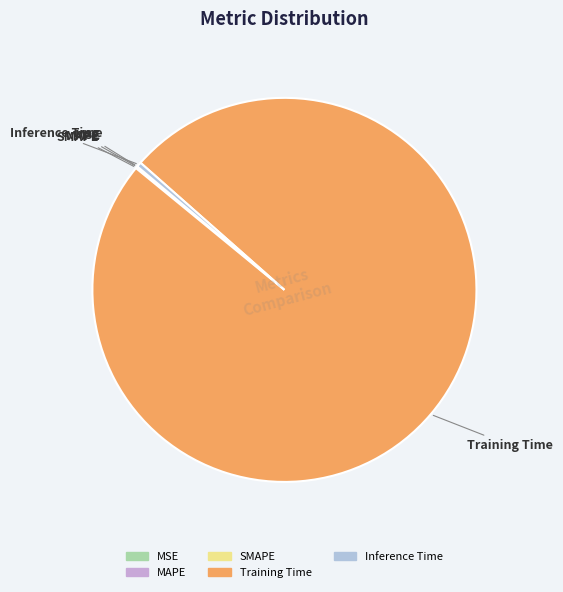

What is the largest slice in the pie chart?

Training Time